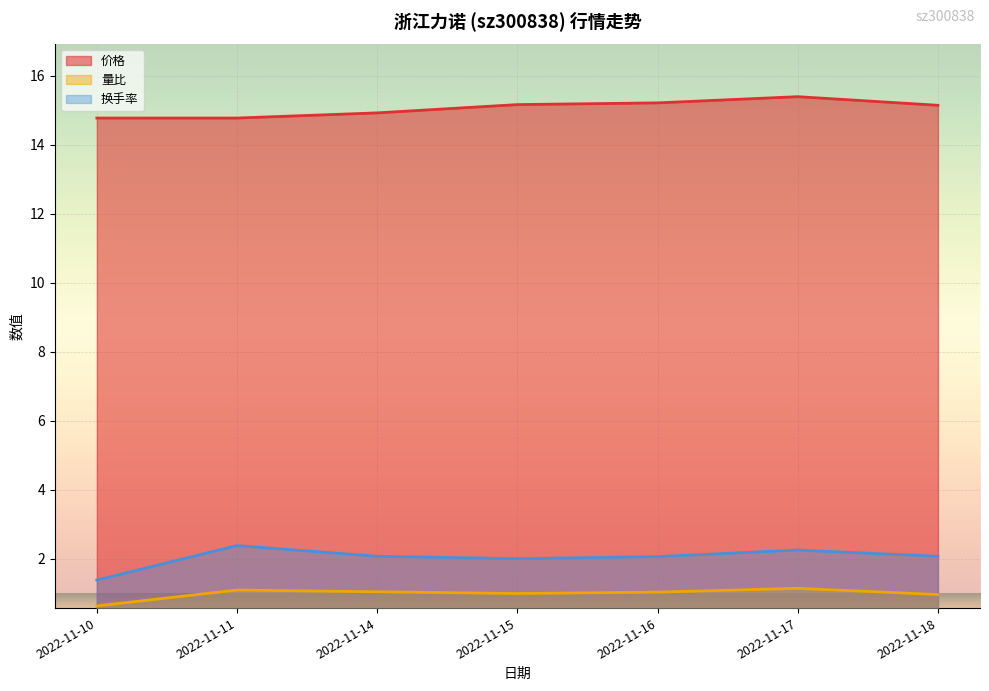

True or false: 量比 and 换手率 cross at least once.

False